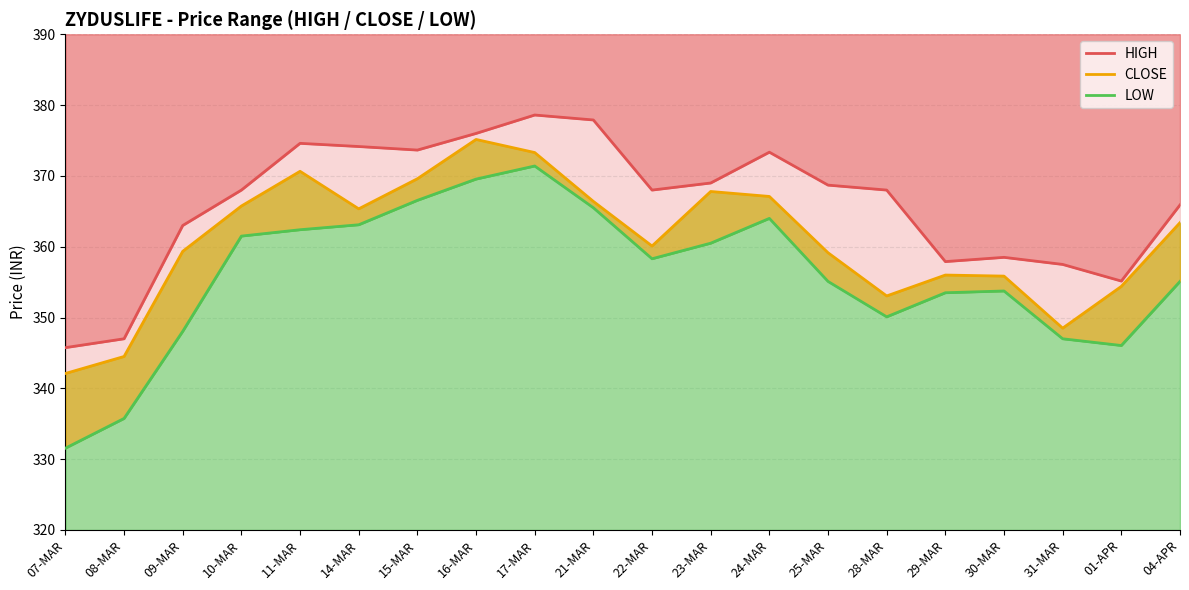

True or false: LOW has more than 0 points higher than both neighbors.

True